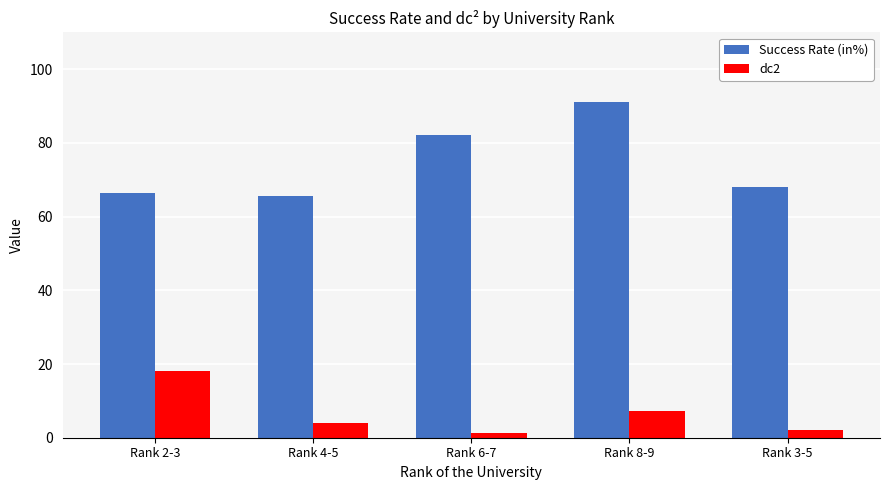

What is the difference between the maximum and minimum values in the Success Rate (in%) series?

25.7